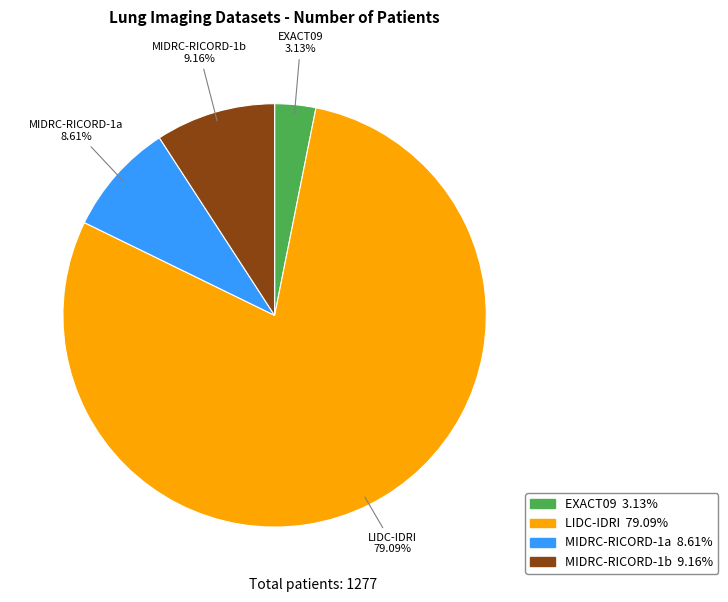

Does LIDC-IDRI account for over 50% of the chart?

Yes